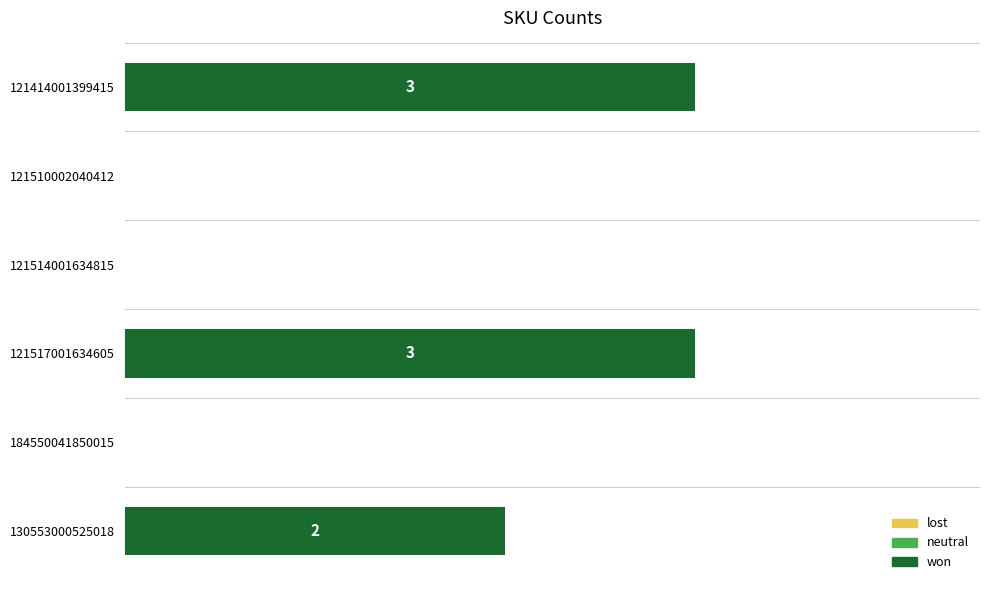

List the labels in order of value, smallest first.

121510002040412, 121514001634815, 184550041850015, 130553000525018, 121414001399415, 121517001634605